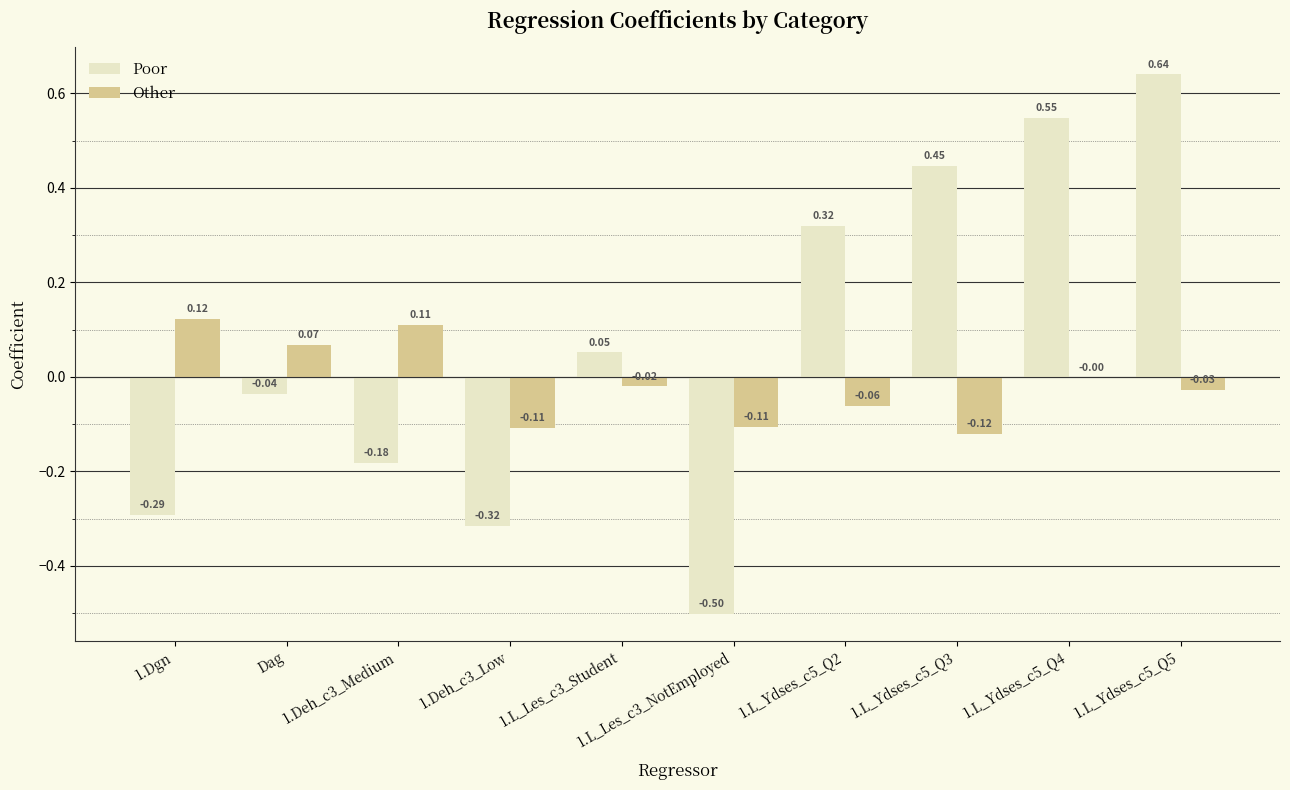

How many categories are shown in the chart?

10